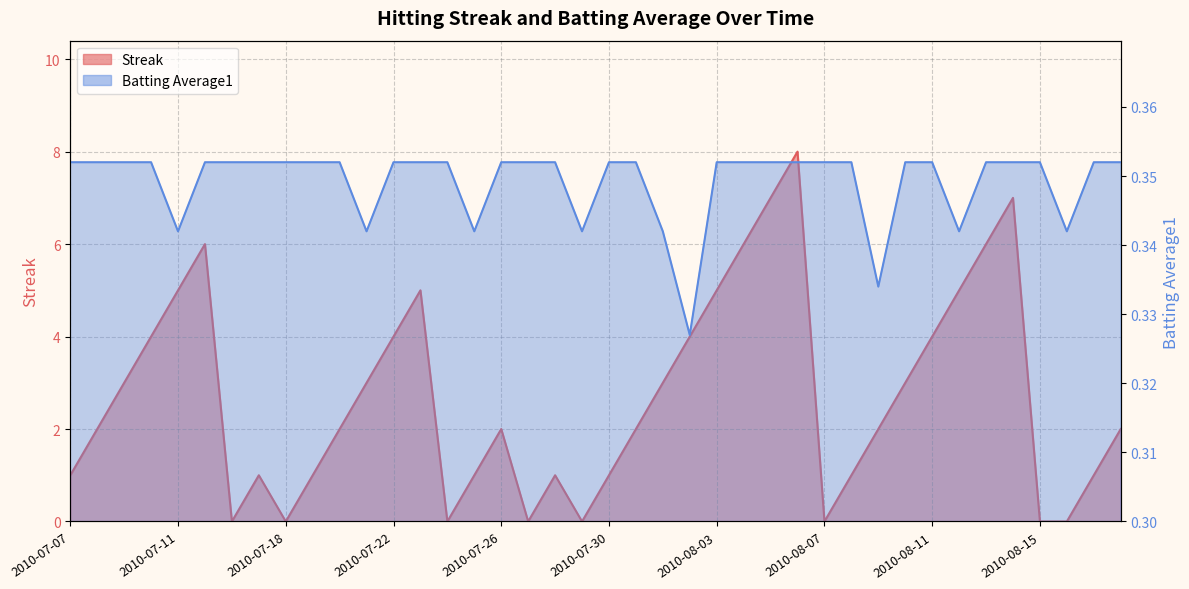

How many values in the Streak series are below 2?

16